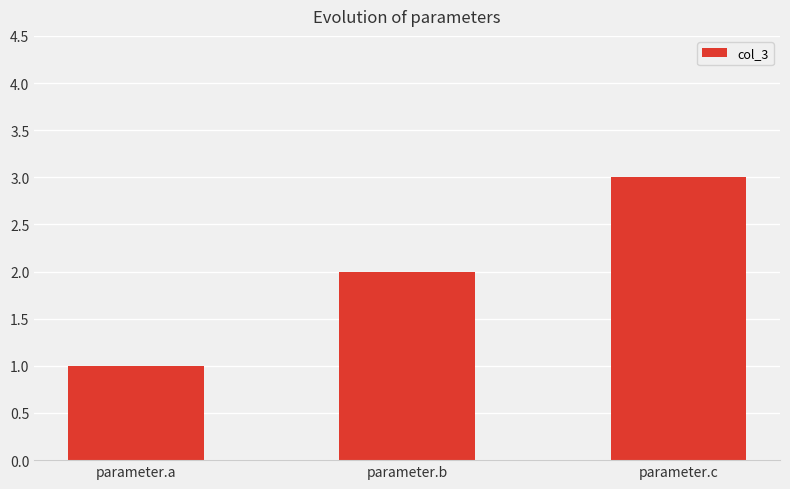

Which has a higher value, parameter.c or parameter.b?

parameter.c